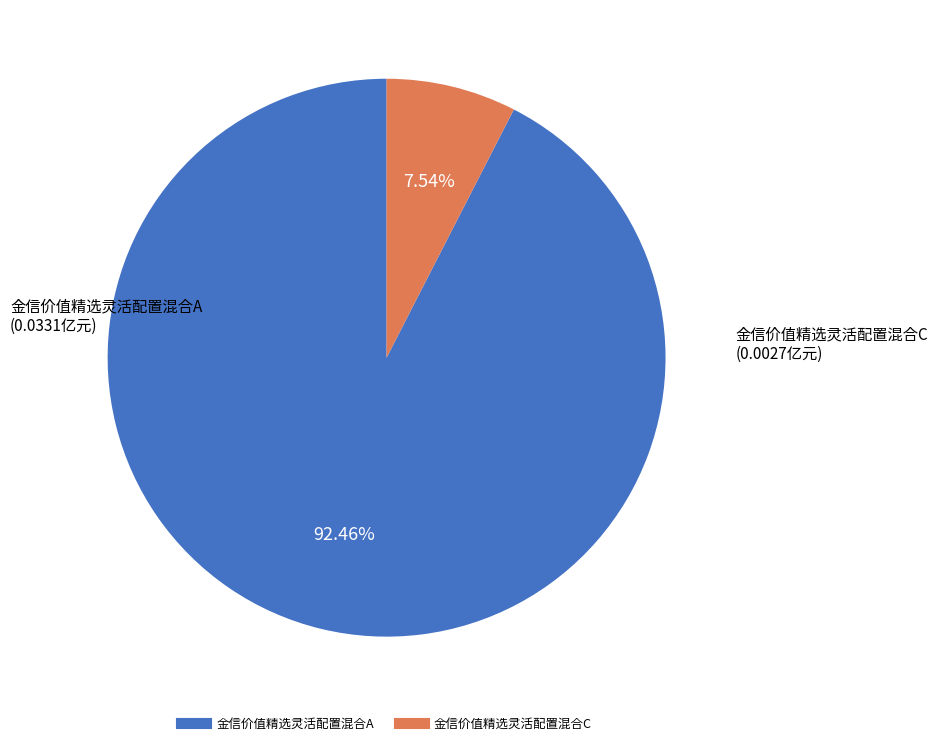

What is the smallest slice in the pie chart?

金信价值精选灵活配置混合C